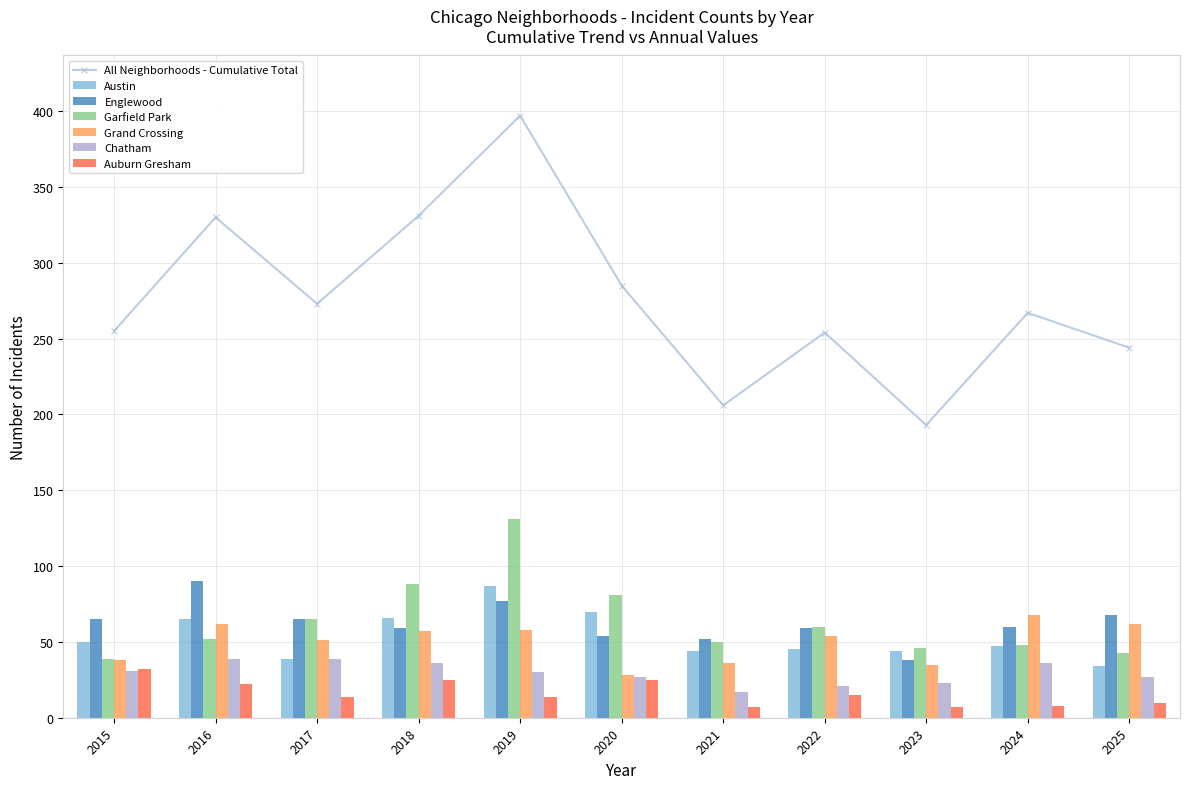

How many values in the Englewood series exceed 60?

5